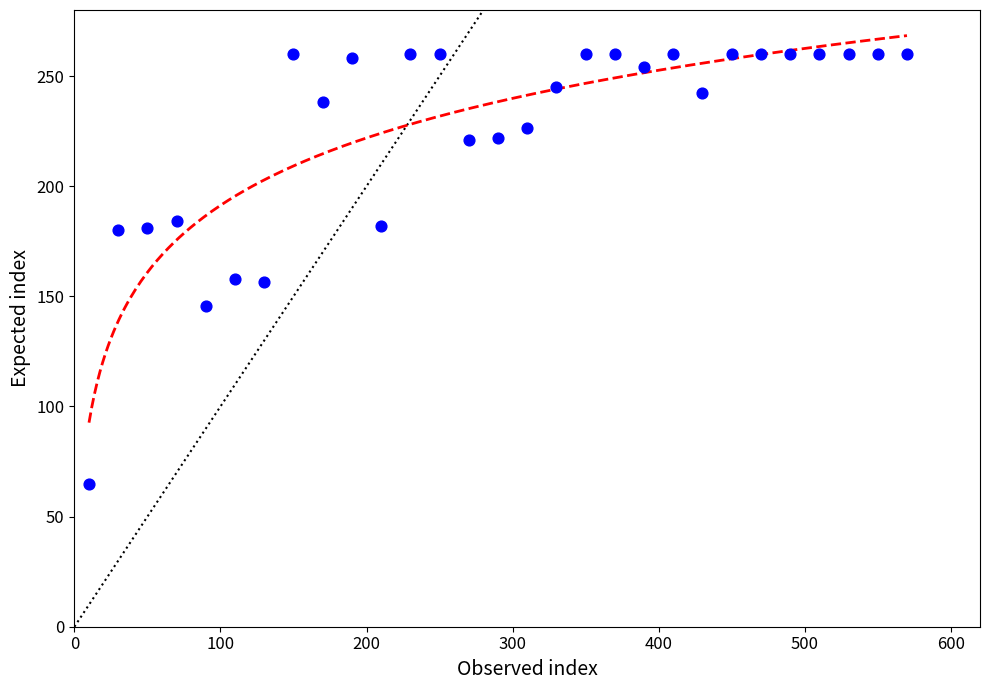

What is the range of Y values (max minus min)?

195.1